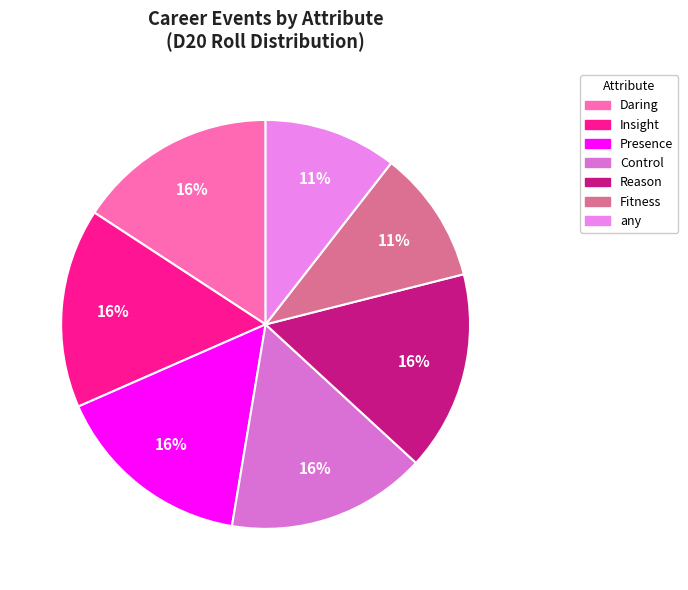

What percentage is NOT represented by Reason?

84.2%